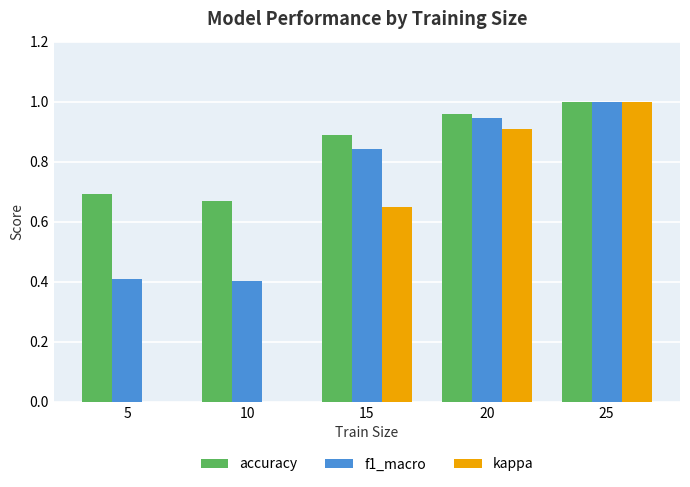

What are all the series names shown in the legend?

accuracy, f1_macro, kappa